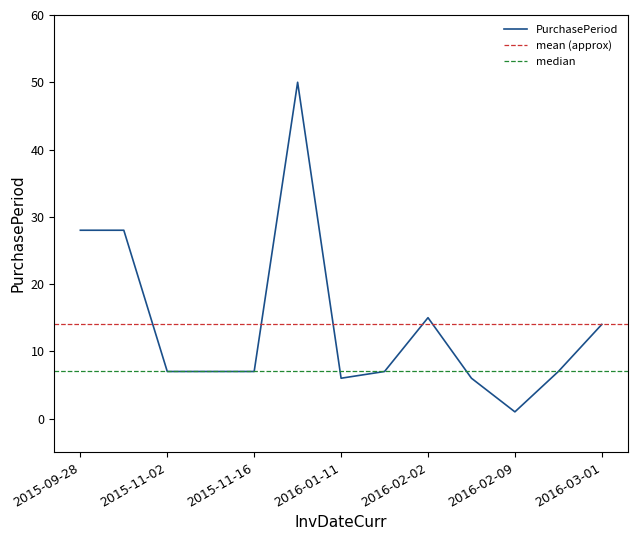

True or false: the data shows 0 at 2016-02-09.

False